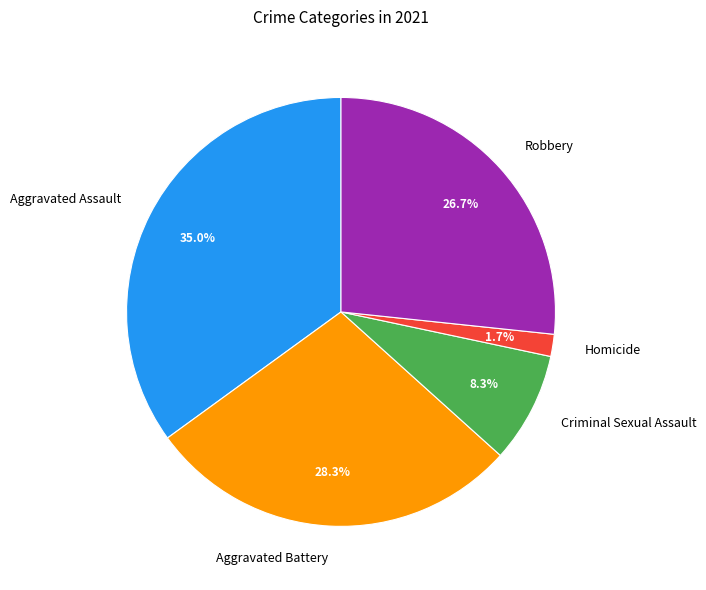

The Aggravated Battery slice represents 19% of the pie. True or false?

False